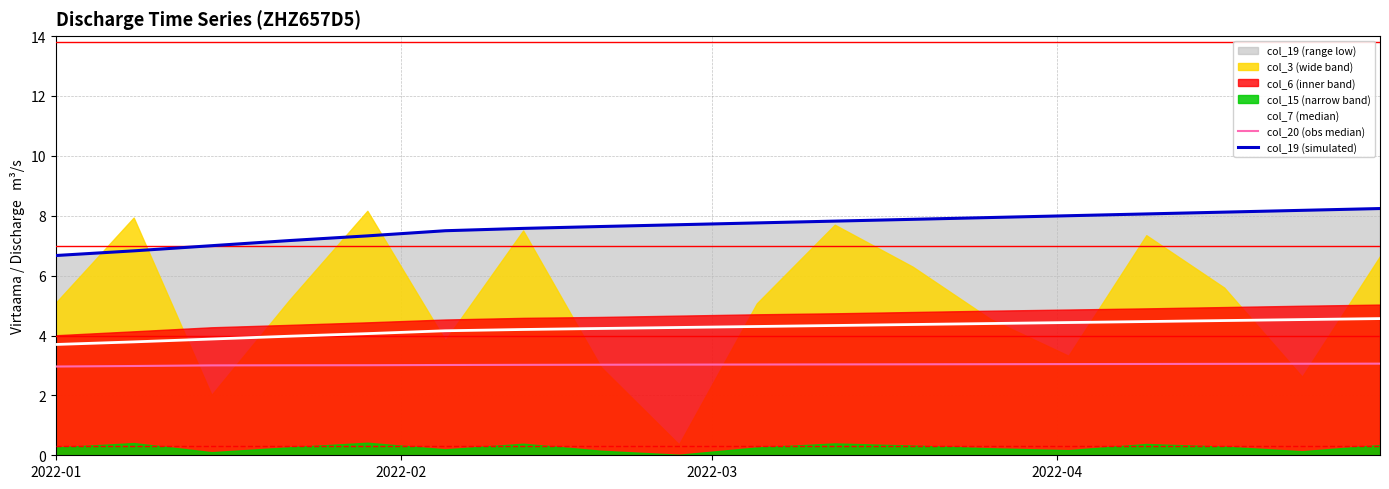

True or false: col_7 (median) and col_19 (simulated) cross at least once.

False